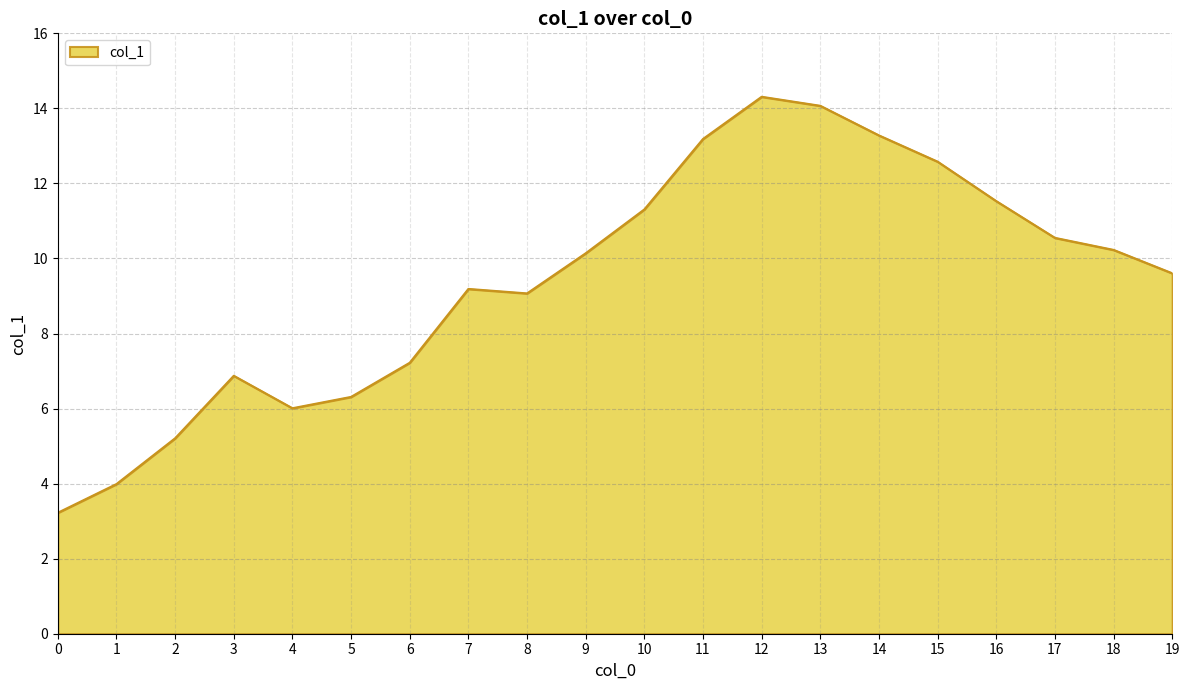

What is the difference between the second highest and minimum values?

10.8